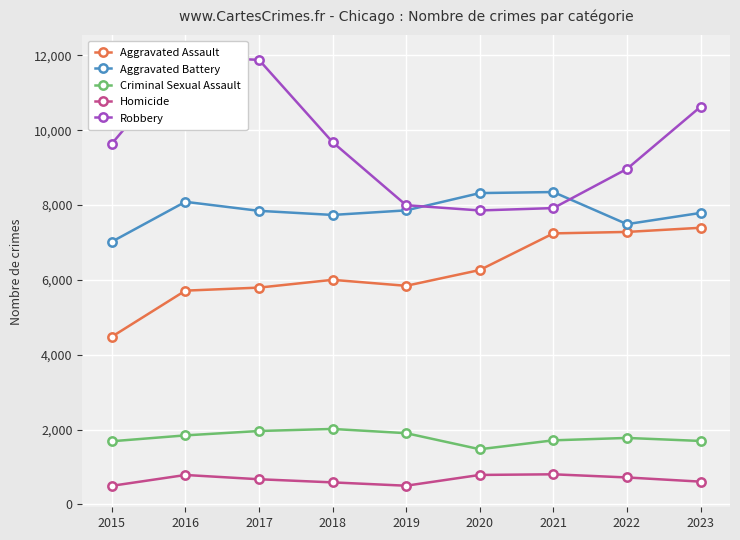

At which category does Aggravated Assault reach its first local valley?

2019